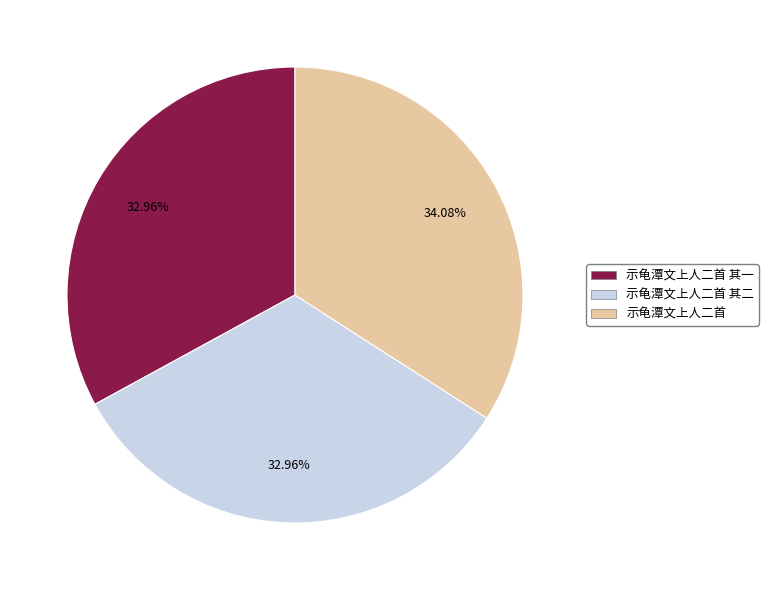

To the nearest percent, what is the difference between the largest and smallest slice percentages?

1%